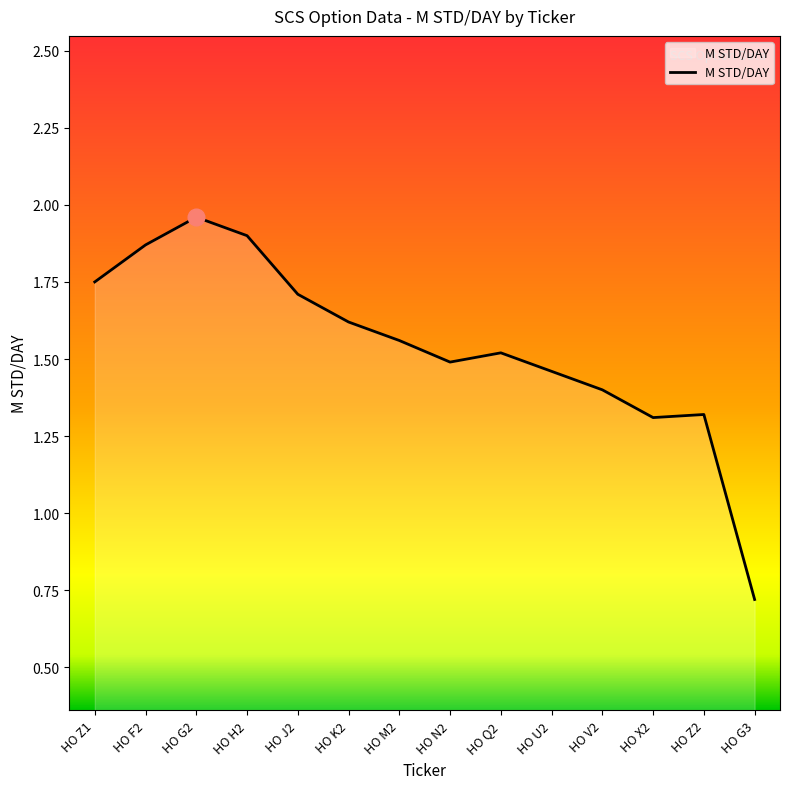

What position from the right is HO M2?

8